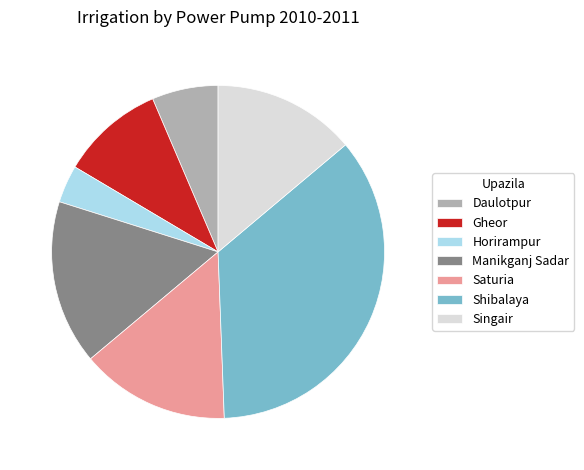

Do Singair and Daulotpur together represent more than half of the pie?

No